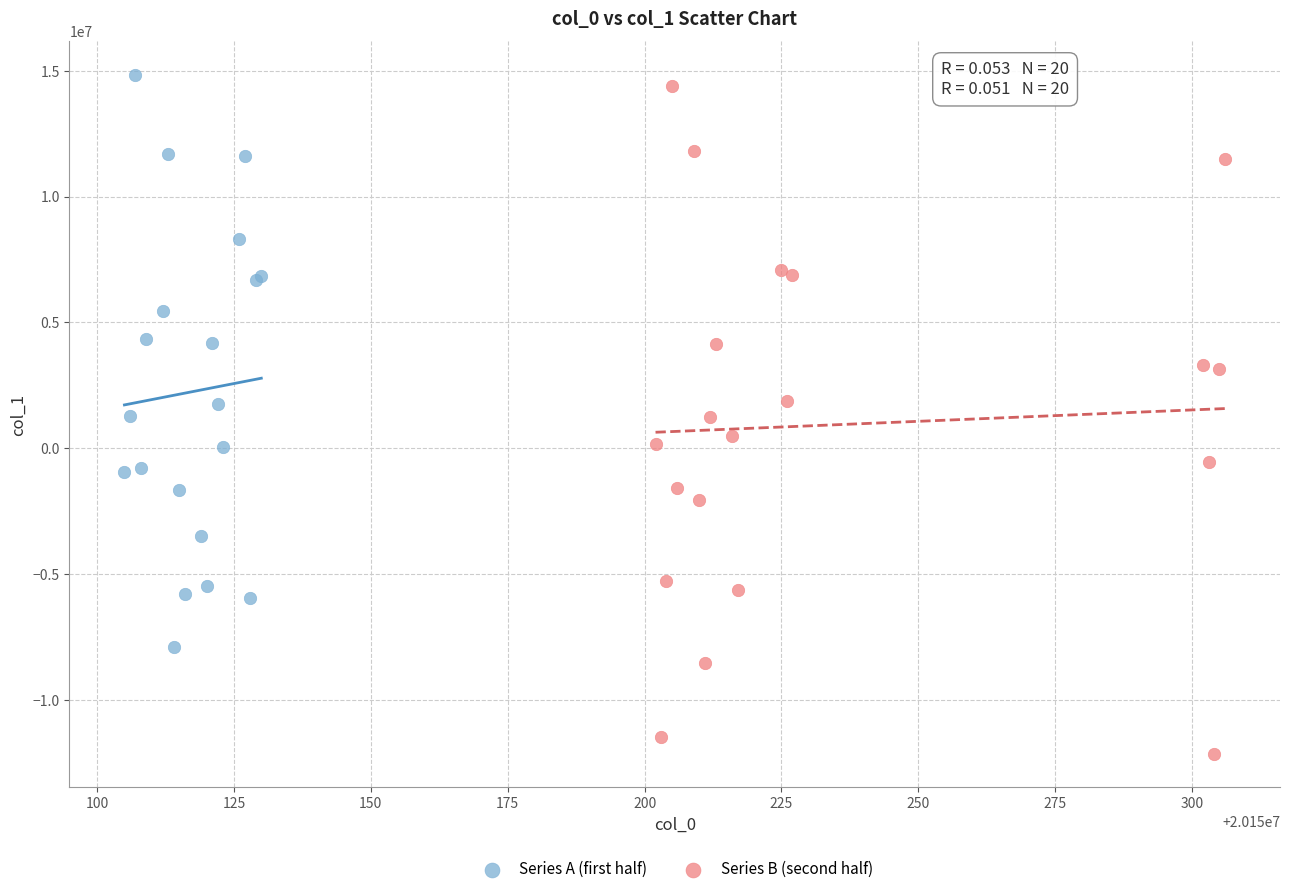

What are all the series names shown in the legend?

Series A (first half), Series B (second half)